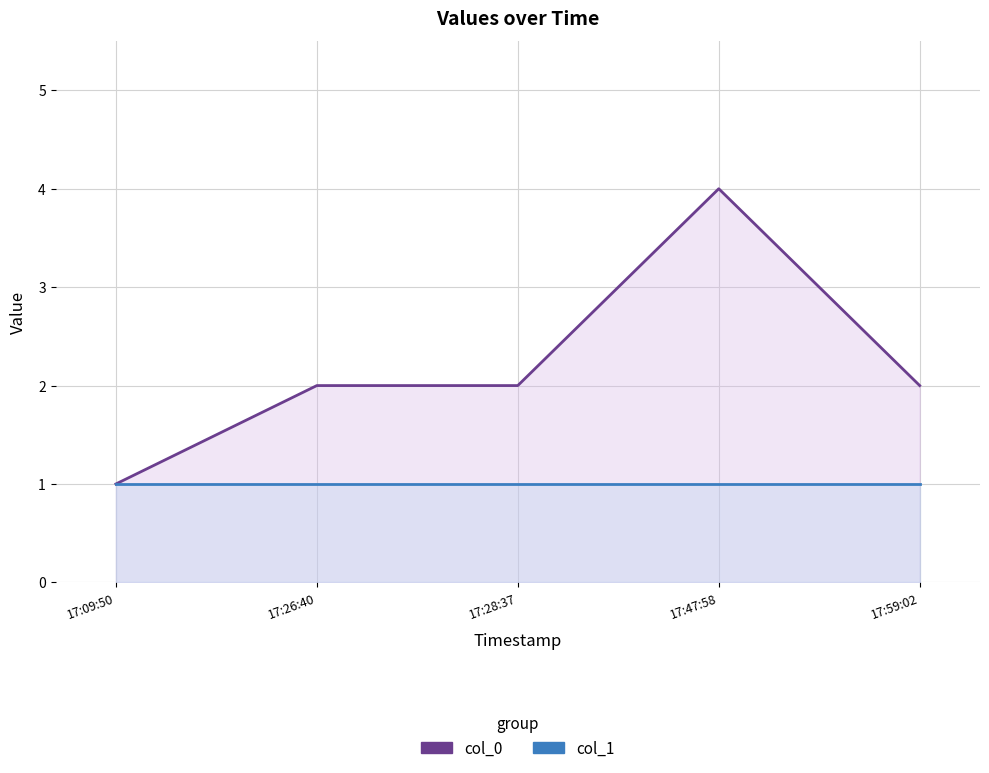

Where does the col_0 series first go above 2?

17:47:58